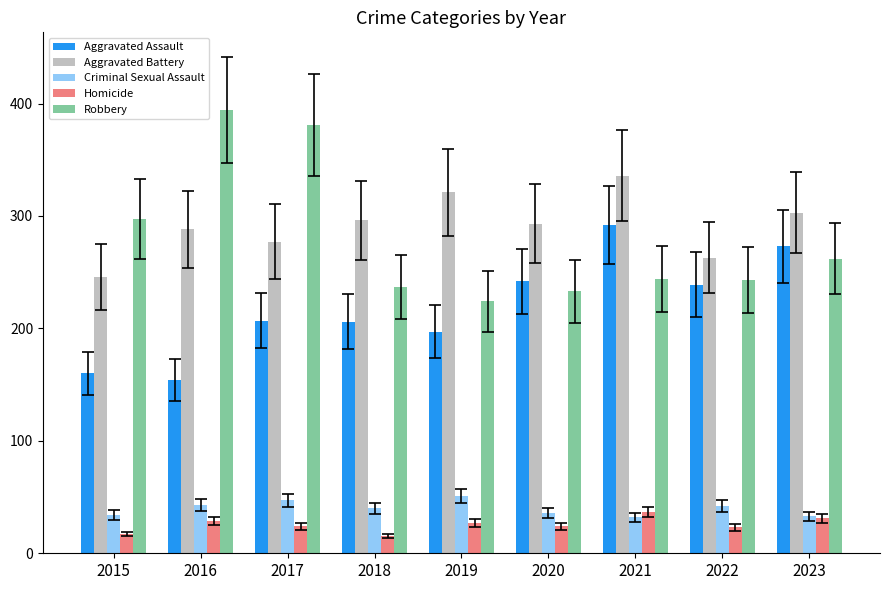

The value of Aggravated Battery at 2019 is 321. True or false?

True